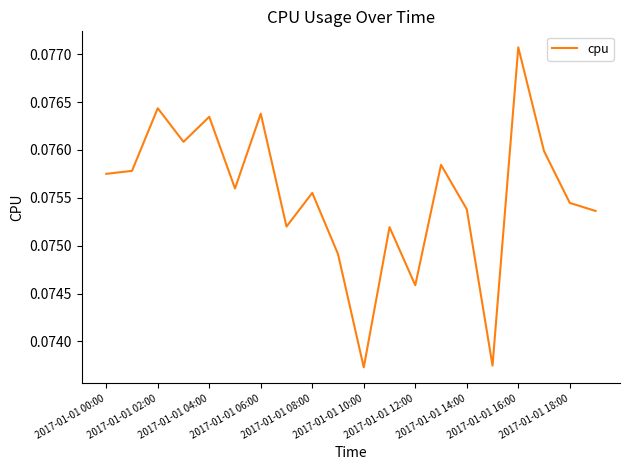

True or false: the data shows 0.0 at 2017-01-01 10:00.

False